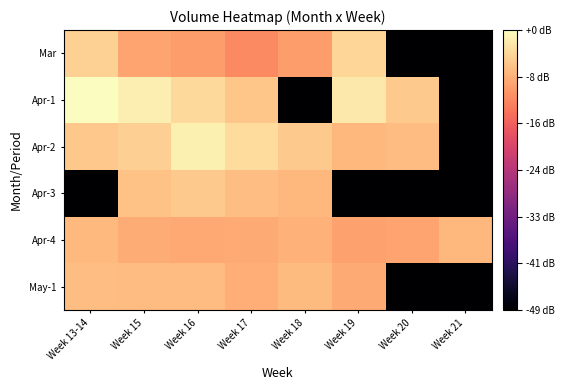

Reading left to right, extract all data points from this chart.

Mar: Week 13-14=7.5	Week 15=7.1	Week 16=7.0	Week 17=6.8	Week 18=7.0	Week 19=7.6	Week 20=3.0	Week 21=3.0
Apr-1: Week 13-14=8.0	Week 15=7.8	Week 16=7.6	Week 17=7.4	Week 18=3.0	Week 19=7.8	Week 20=7.4	Week 21=3.0
Apr-2: Week 13-14=7.4	Week 15=7.5	Week 16=7.8	Week 17=7.6	Week 18=7.4	Week 19=7.2	Week 20=7.3	Week 21=3.0
Apr-3: Week 13-14=3.0	Week 15=7.4	Week 16=7.4	Week 17=7.3	Week 18=7.2	Week 19=3.0	Week 20=3.0	Week 21=3.0
Apr-4: Week 13-14=7.3	Week 15=7.1	Week 16=7.1	Week 17=7.1	Week 18=7.2	Week 19=7.0	Week 20=7.0	Week 21=7.2
May-1: Week 13-14=7.3	Week 15=7.3	Week 16=7.3	Week 17=7.1	Week 18=7.3	Week 19=7.1	Week 20=3.0	Week 21=3.0